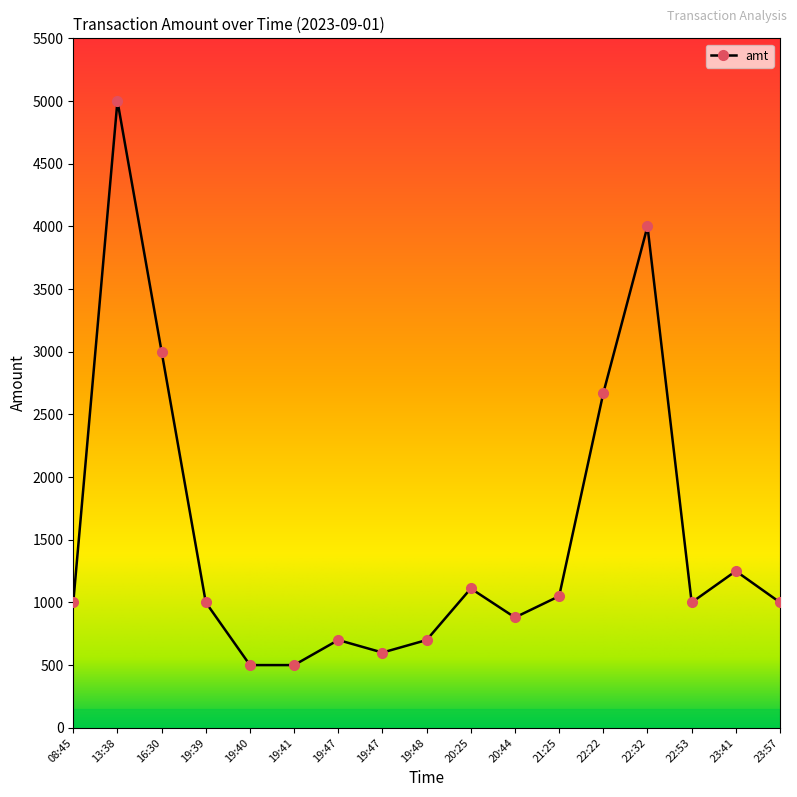

How many values are below 1000?

6